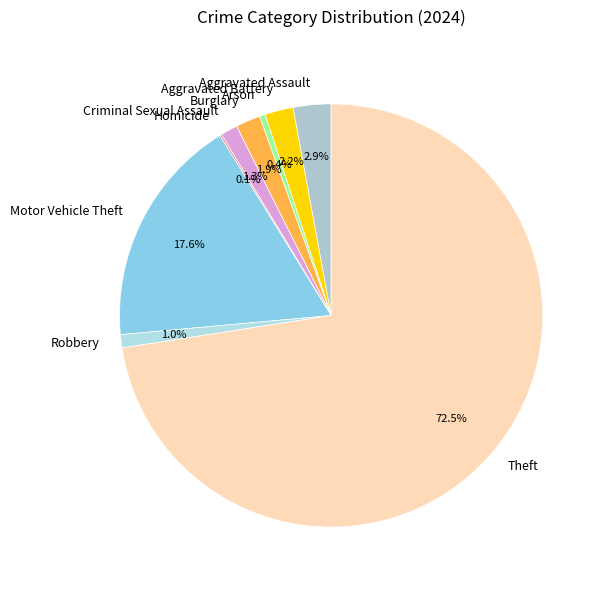

The Motor Vehicle Theft slice represents 18% of the pie. True or false?

True